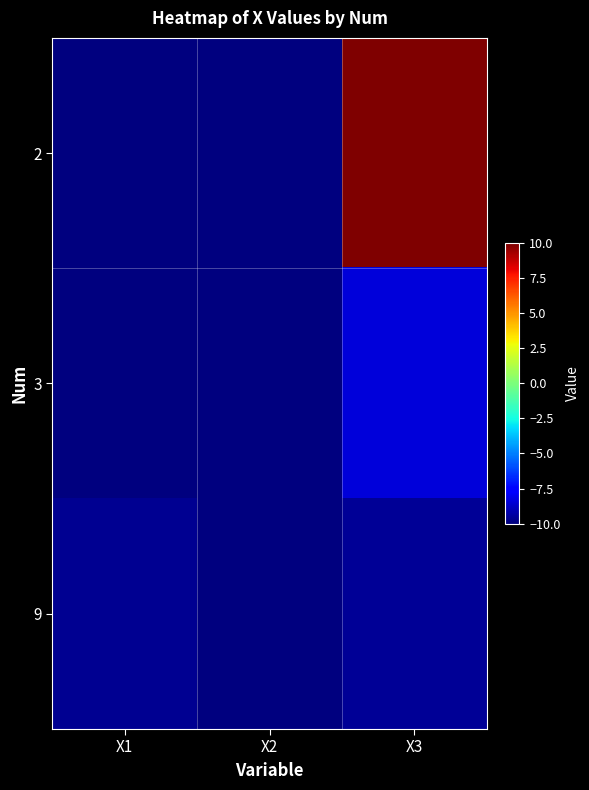

At how many categories does at least one series exceed 8?

1